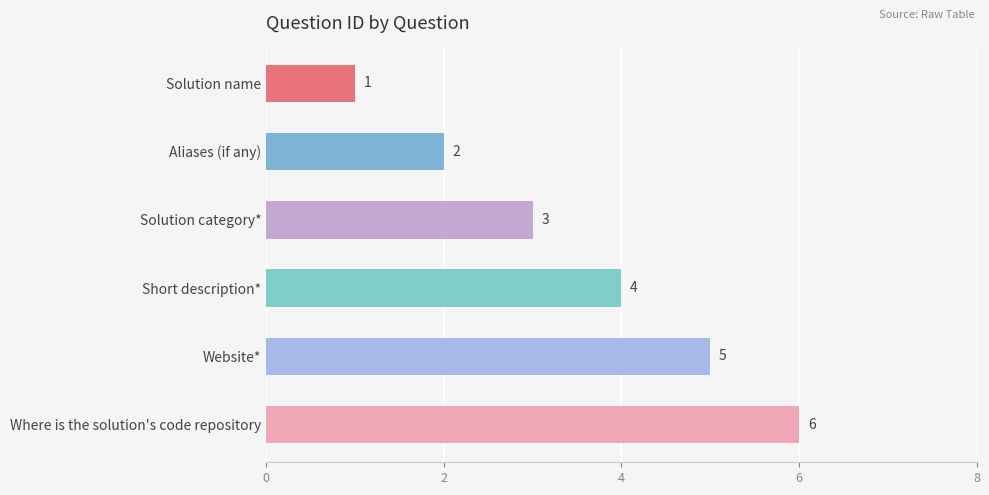

What is the sum of all values?

21